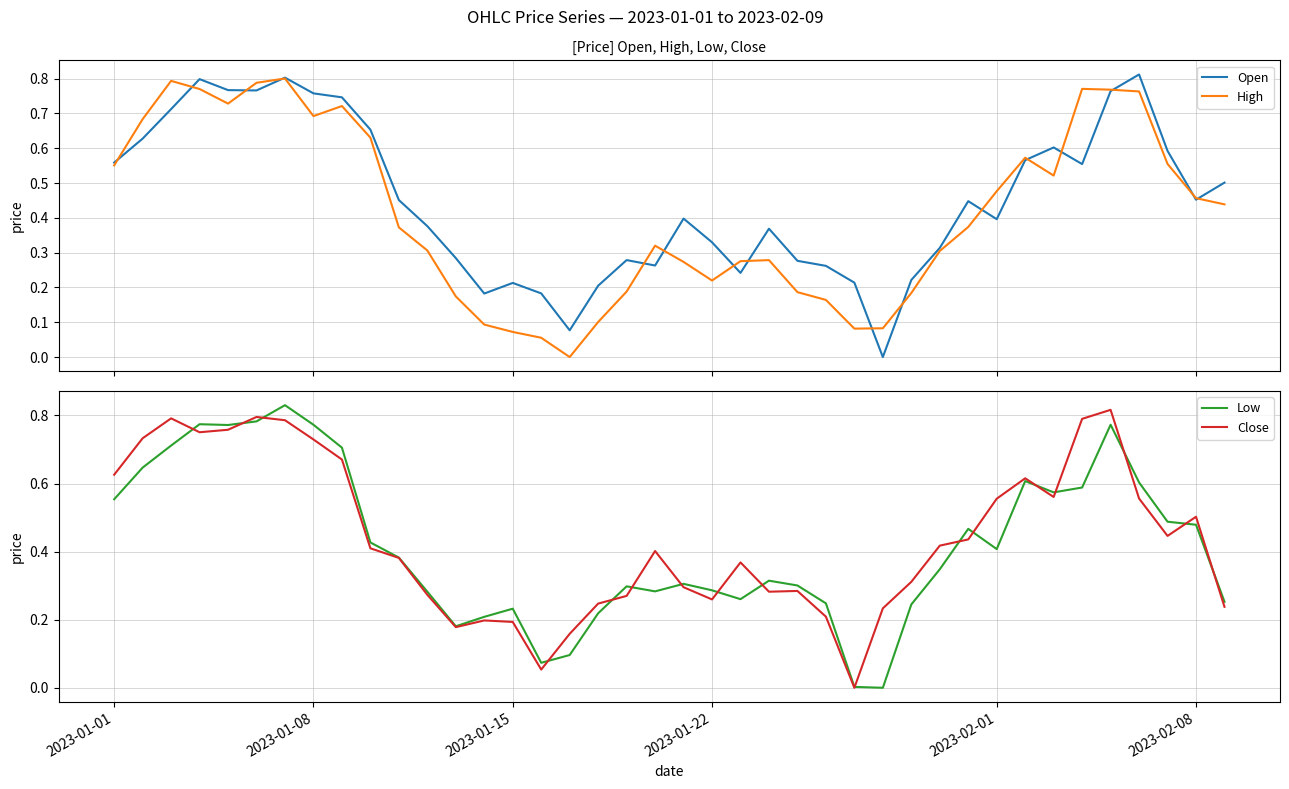

What is the average value of the Low series?

0.4